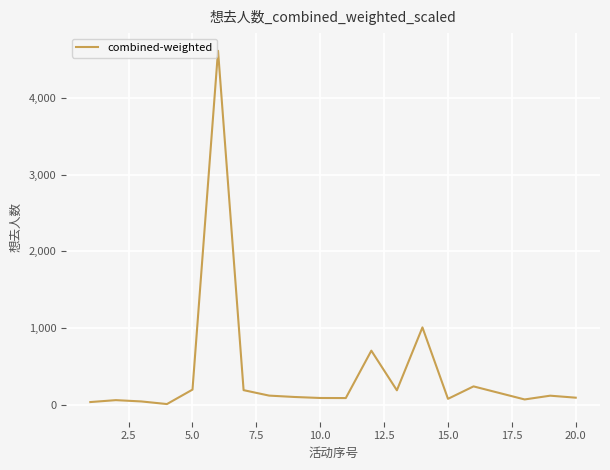

What is the maximum value shown in the chart?

4611